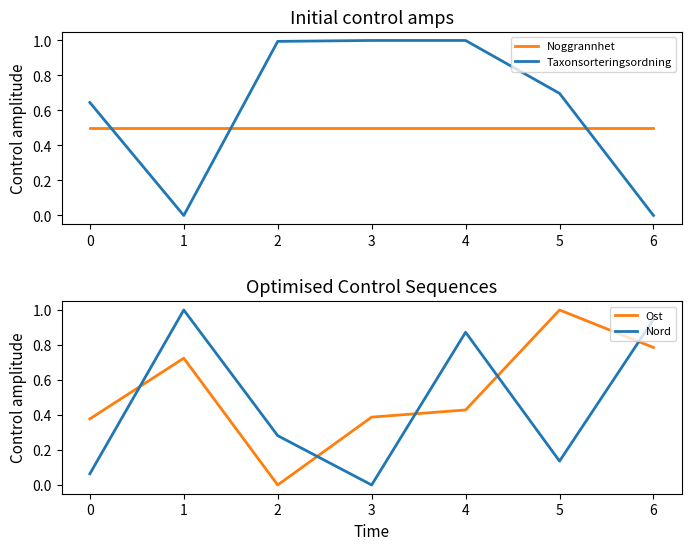

At which category is the sum across all series the highest?

4